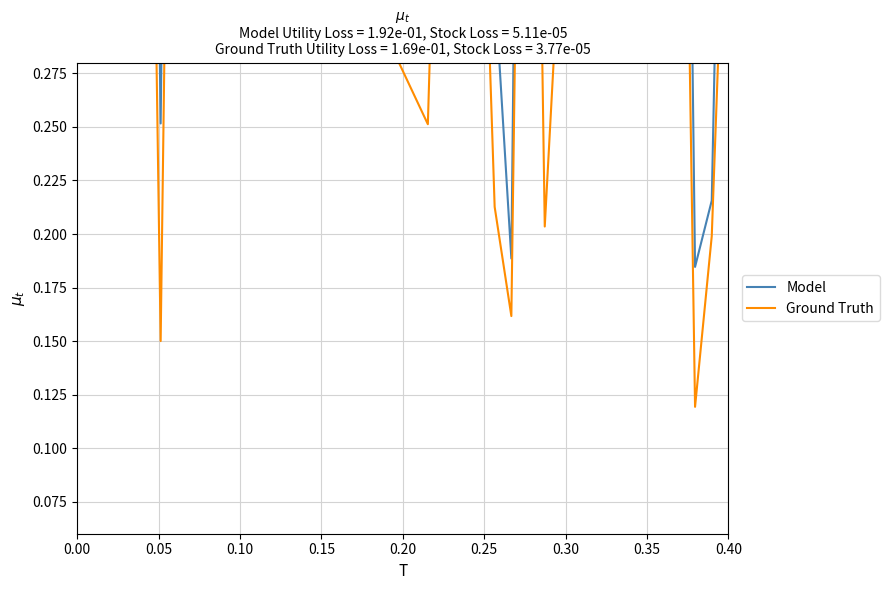

Reading left to right, what are all the values shown in this chart?

Model: 0.6	0.8	0.7	0.8	0.9	0.3	0.9	0.5	0.5	0.8	0.6	0.7	0.7	0.8	0.9	0.8	0.9	0.7	0.9	0.4	0.4	0.7	0.6	0.6	0.3	0.2	0.9	0.3	0.5	0.8	0.8	0.9	0.9	0.5	0.9	0.8	0.2	0.2	0.6
Ground Truth: 0.4	0.6	0.5	0.6	0.7	0.1	0.7	0.3	0.3	0.7	0.4	0.5	0.5	0.6	0.7	0.6	0.7	0.5	0.7	0.3	0.3	0.5	0.4	0.4	0.2	0.2	0.7	0.2	0.3	0.7	0.6	0.7	0.7	0.3	0.8	0.6	0.1	0.2	0.4